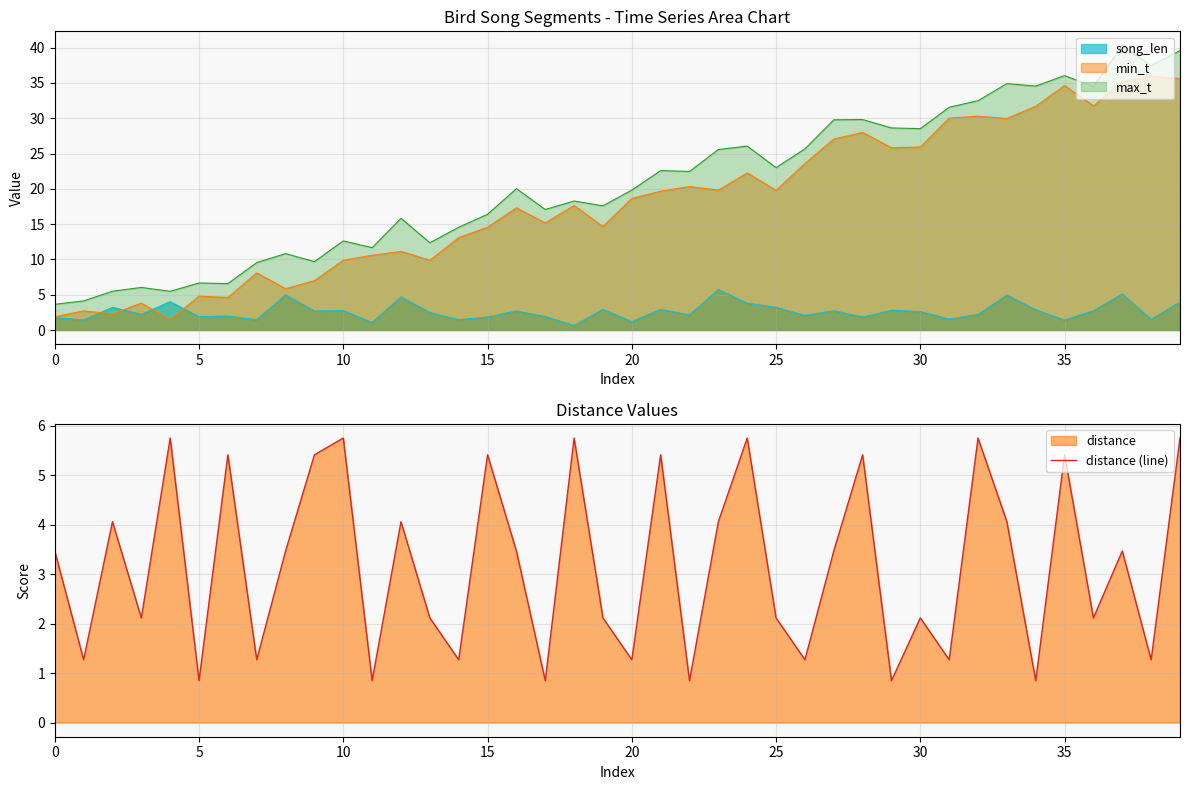

True or false: the data shows 2.7 at 32.

False